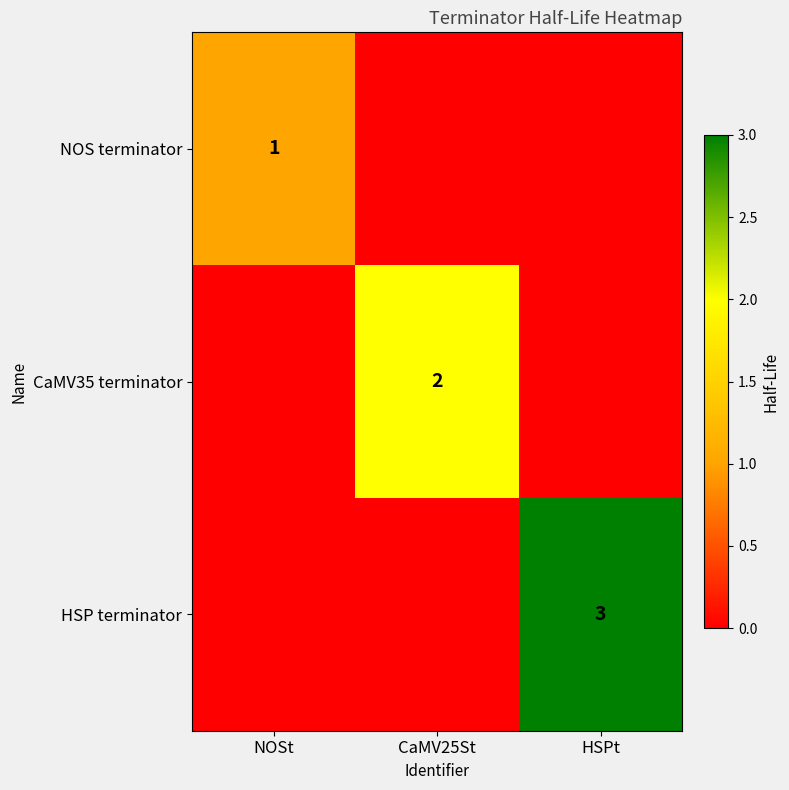

The CaMV35 terminator series shows 1 at CaMV25St. True or false?

False